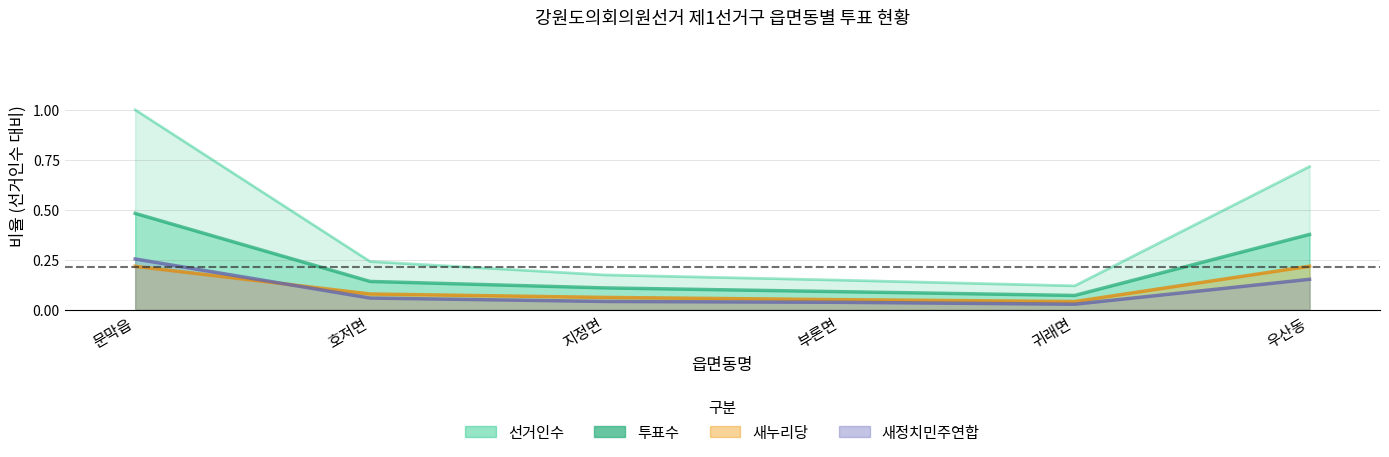

Is it true that 선거인수 equals 0.7 at 우산동?

True